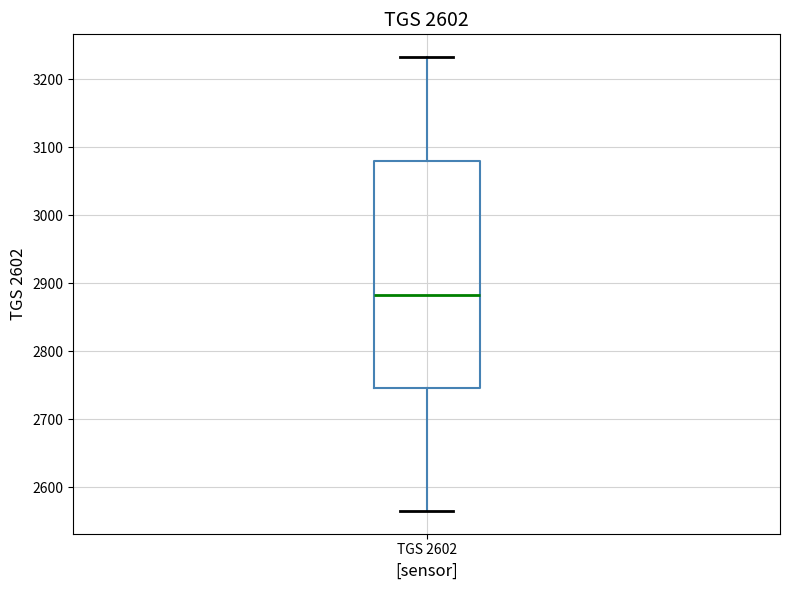

Read this box plot against the y-axis: the position of the median line, the range covered by the box, and the ends of both whiskers. The values are not printed on the chart, so give them approximately, as read against the axis.

median 2880, box 2750 to 3080, whiskers 2570 to 3230